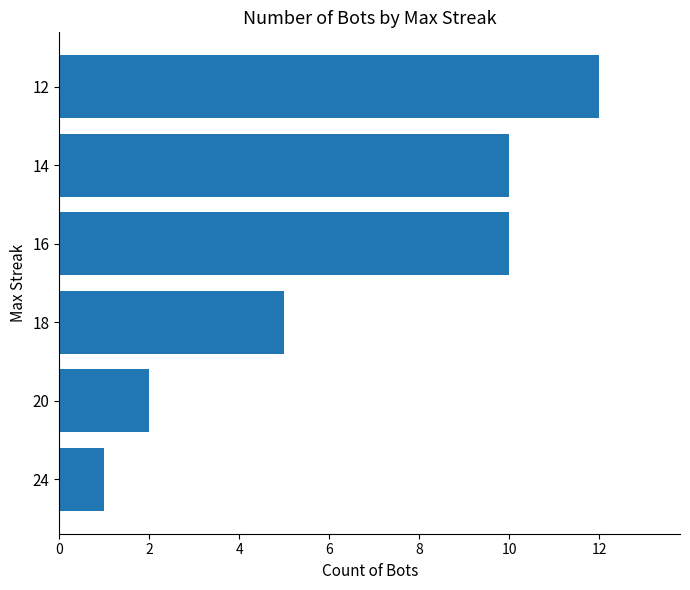

The value at 18 is 7. True or false?

False